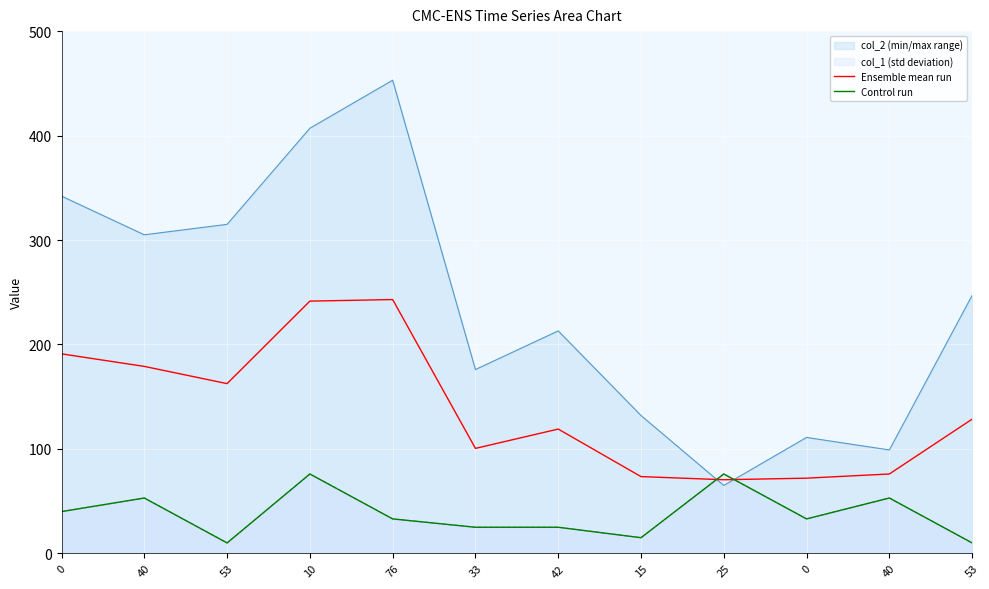

At 40, list the series in order from largest to smallest.

Ensemble mean run, Control run